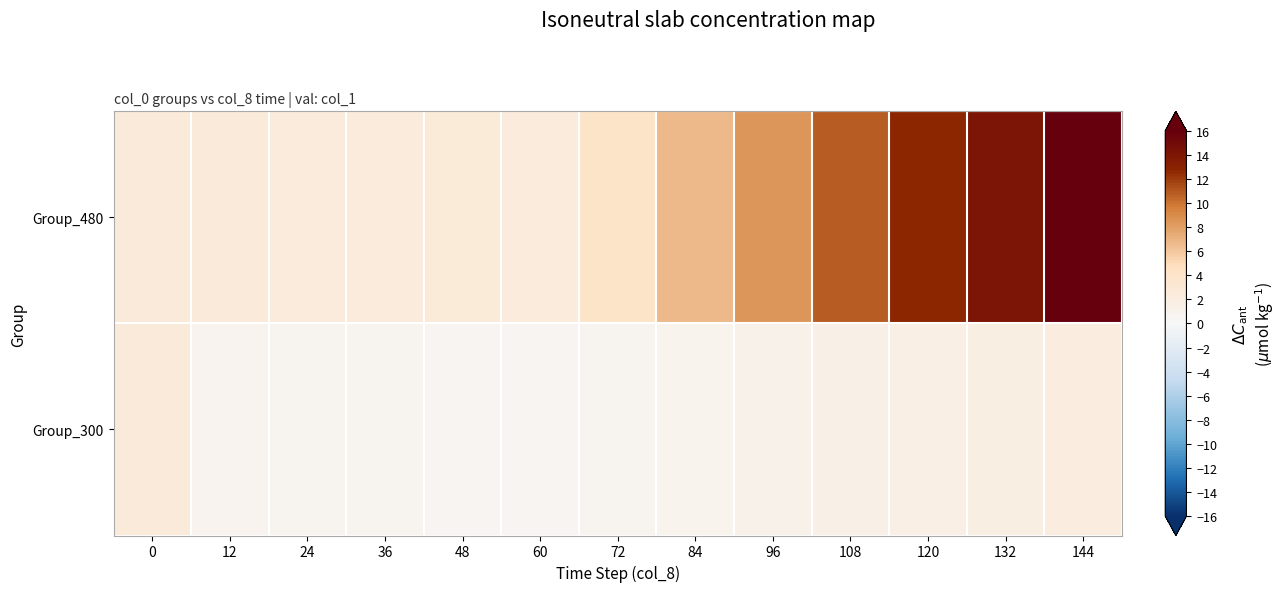

Reading left to right, extract all data points from this chart.

Group_480: 0=2.5	12=2.6	24=2.3	36=2.3	48=2.7	60=2.3	72=3.9	84=6.7	96=8.4	108=10.9	120=12.6	132=14.0	144=16.0
Group_300: 0=2.6	12=0.7	24=0.6	36=0.6	48=0.4	60=0.4	72=0.6	84=0.8	96=1.0	108=1.3	120=1.5	132=1.8	144=2.0